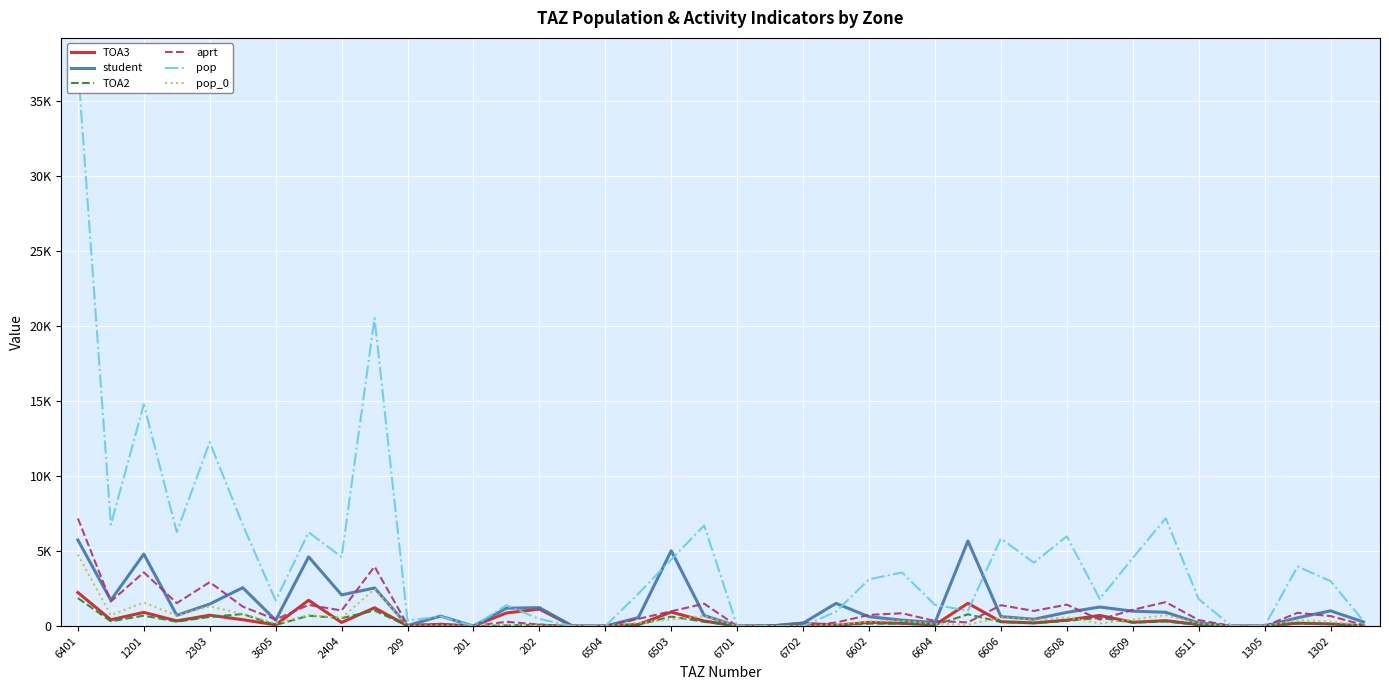

What are all the series names shown in the legend?

TOA3, student, TOA2, aprt, pop, pop_0